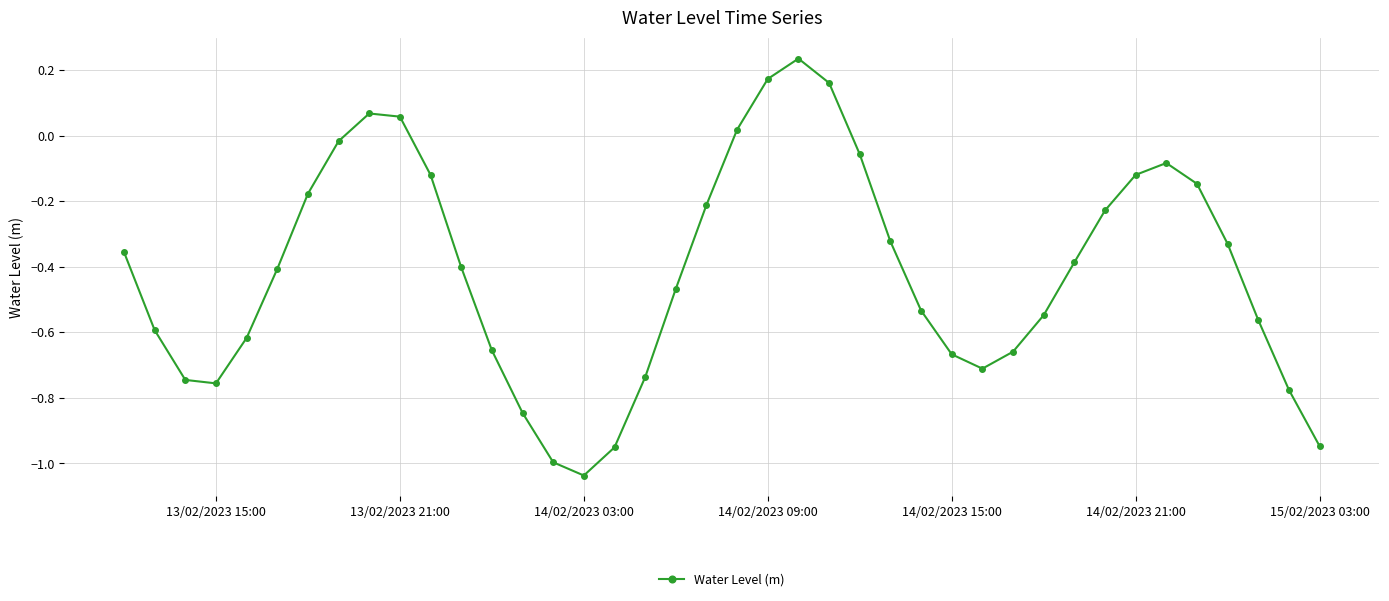

How many interior local peaks (higher than both neighbors) does the data have?

3